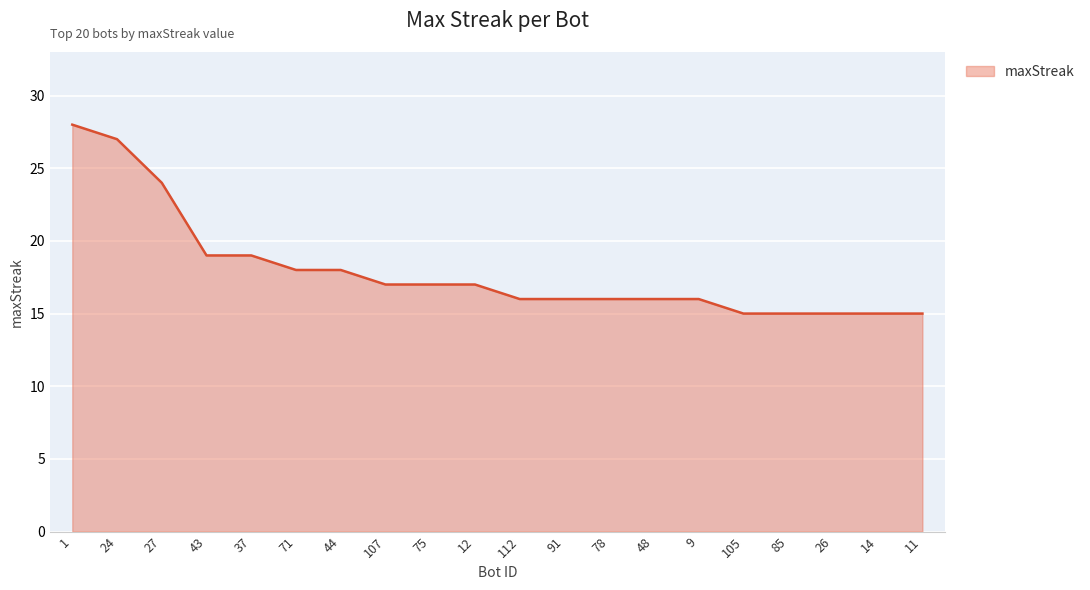

What is the difference between the second highest and minimum values?

12